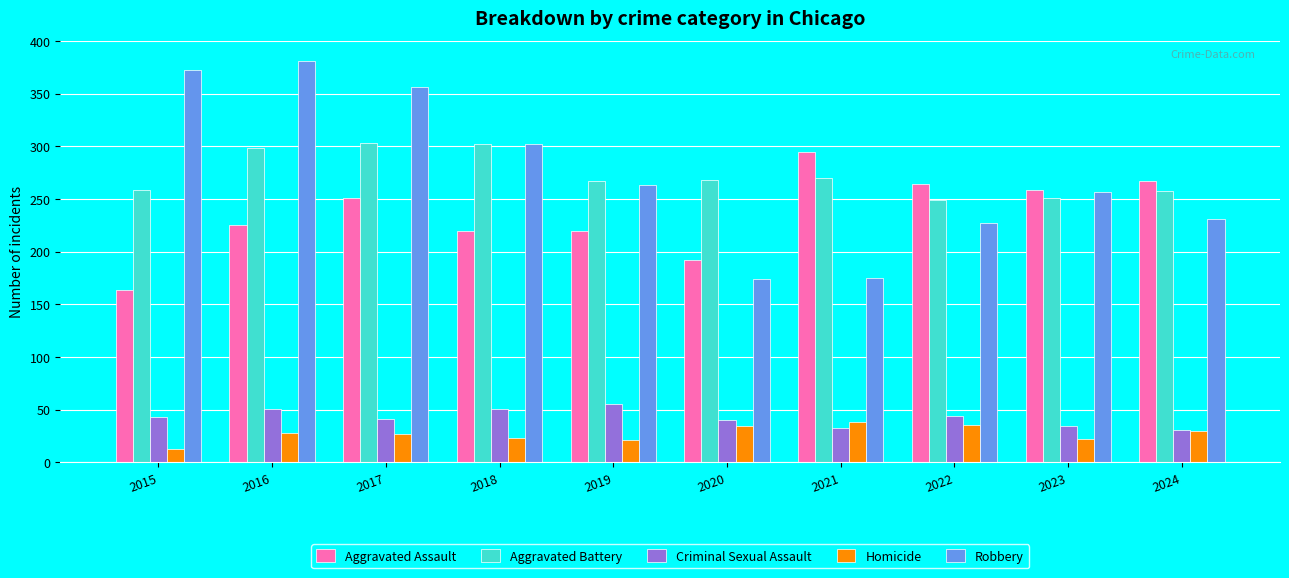

What is the value of the Criminal Sexual Assault bar at the 6th from the left?

40